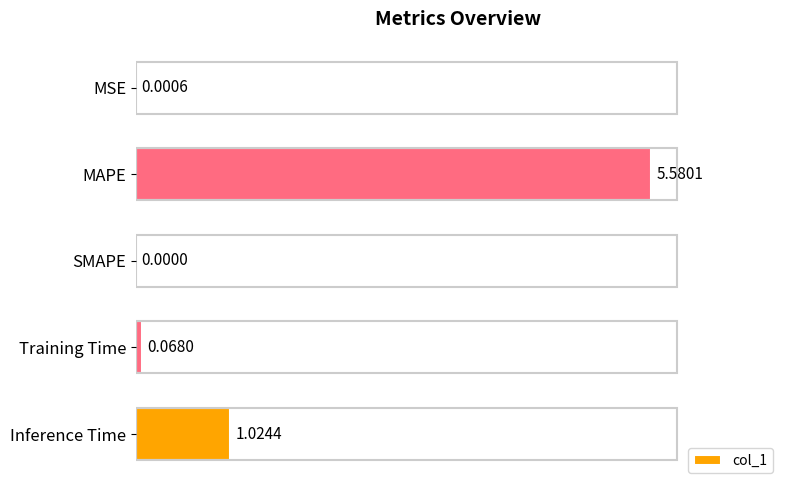

How many data points does each series have?

5